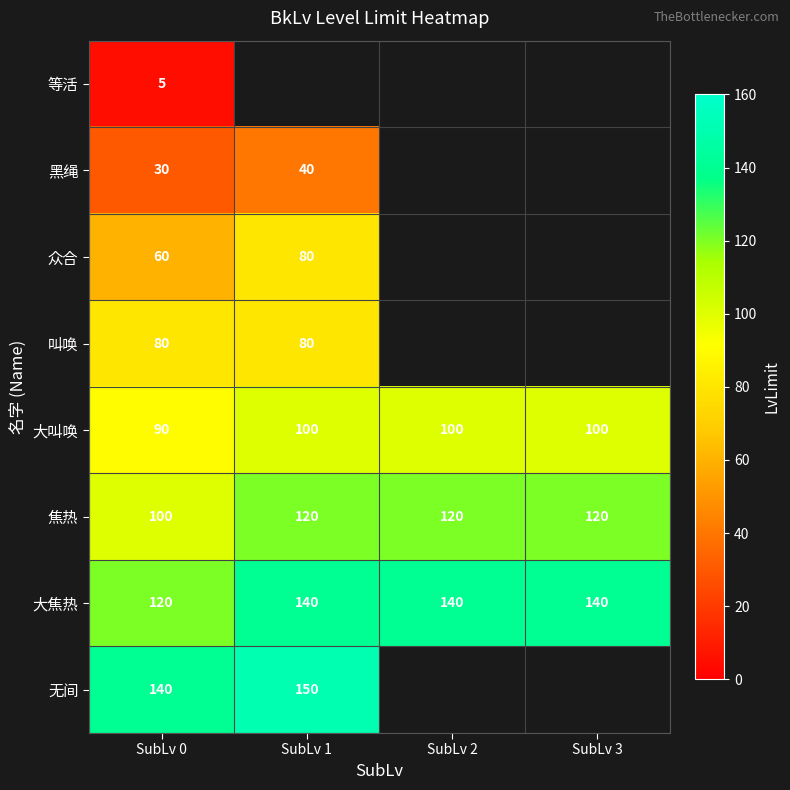

At how many categories does at least one series exceed 82?

4